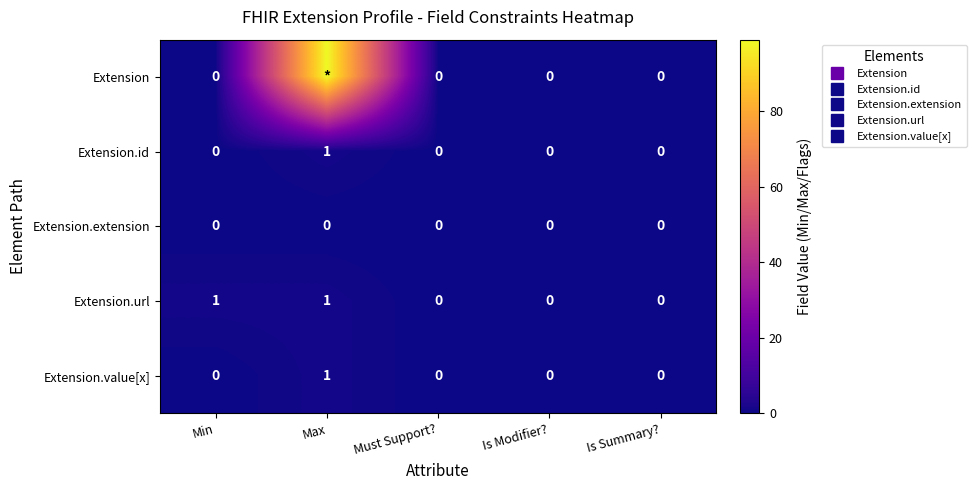

True or false: Extension has a value of 0 at Must Support?.

True